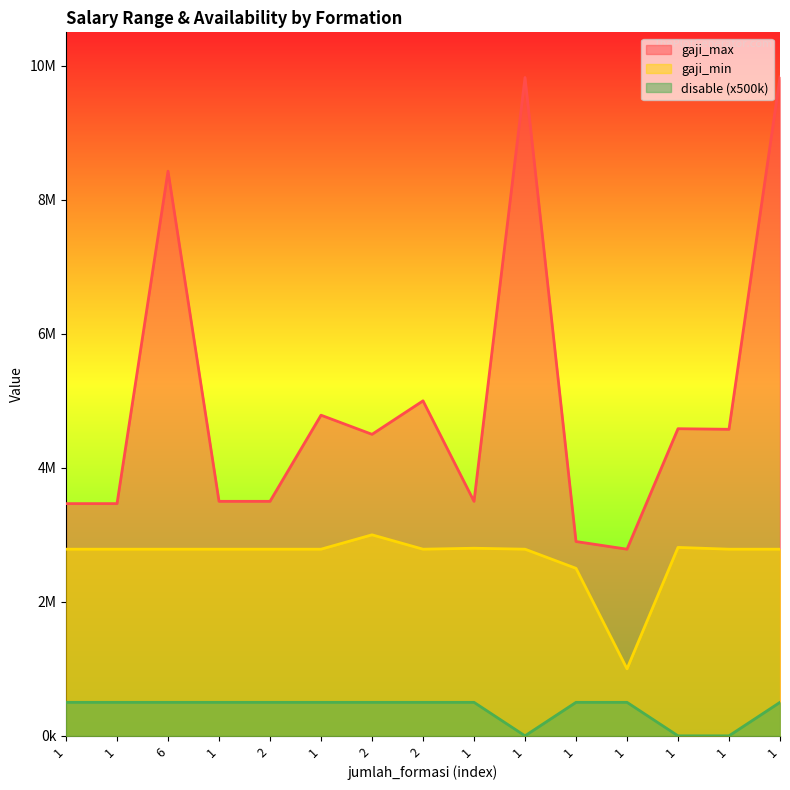

What is the difference between the maximum and second lowest values in the gaji_max series?

6934489